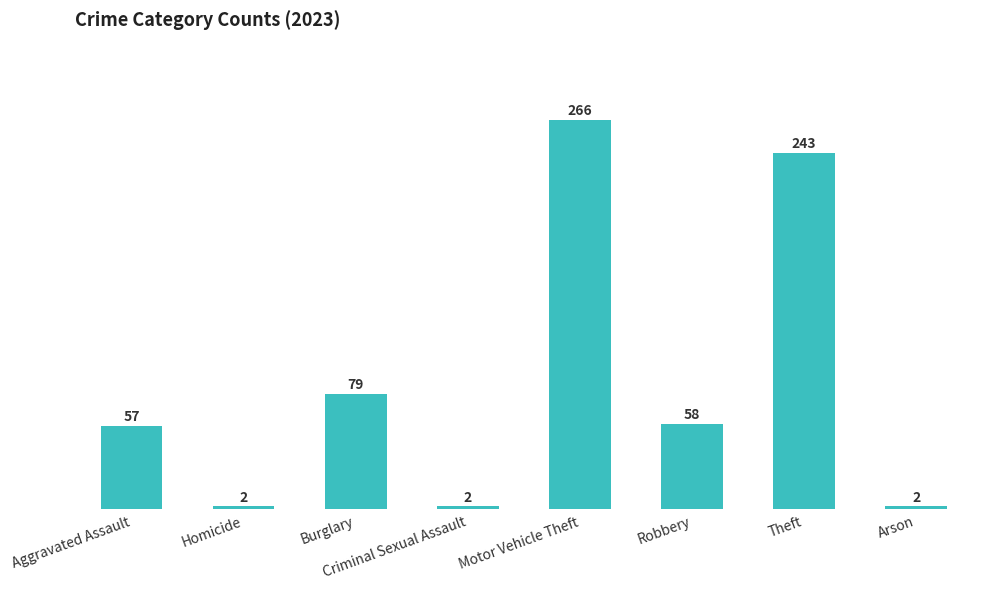

Reading left to right, transcribe all the data shown in this chart.

Aggravated Assault=57	Homicide=2	Burglary=79	Criminal Sexual Assault=2	Motor Vehicle Theft=266	Robbery=58	Theft=243	Arson=2